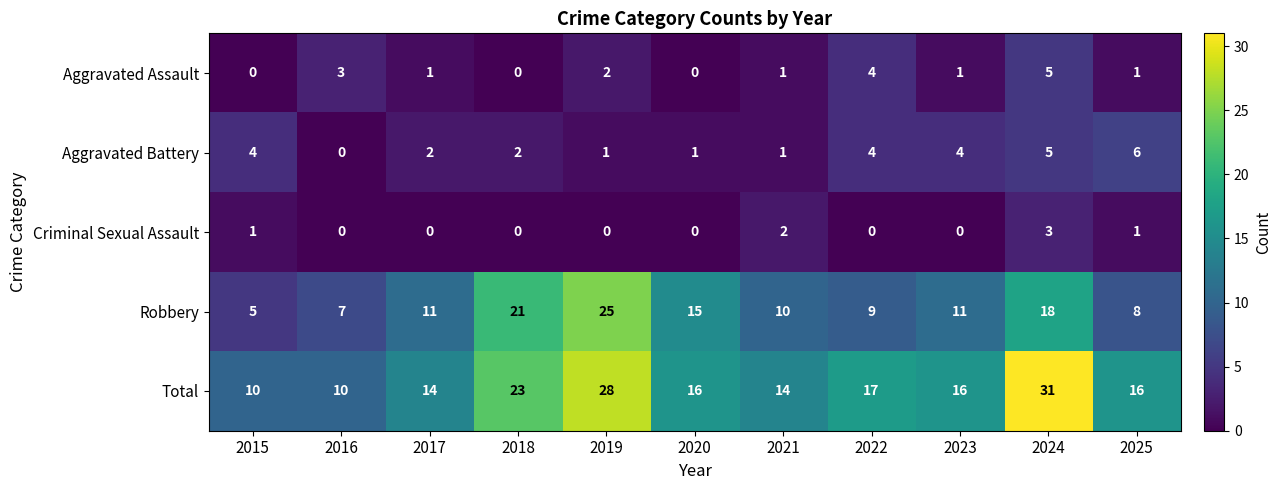

Which series has the largest total across all categories?

Total